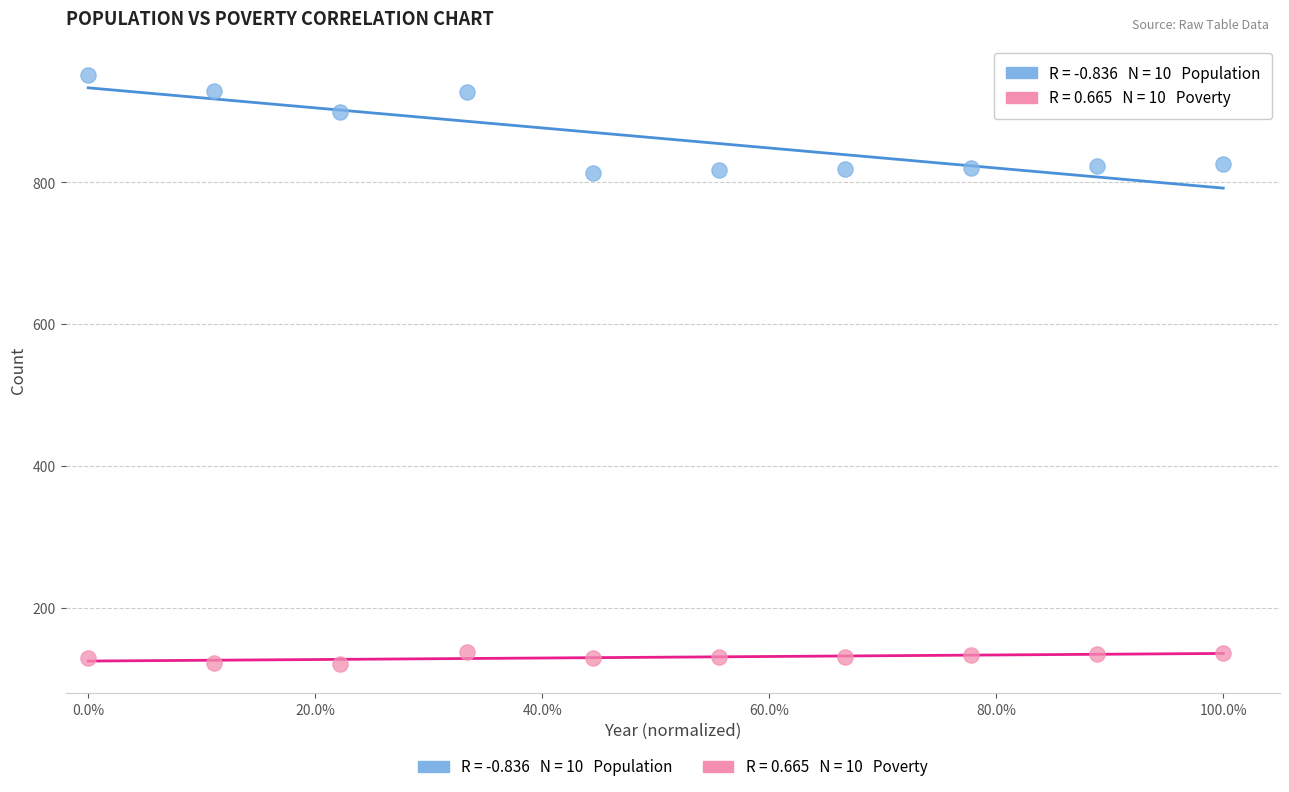

Across all data points, what is the range of Y values (max minus min)?

831